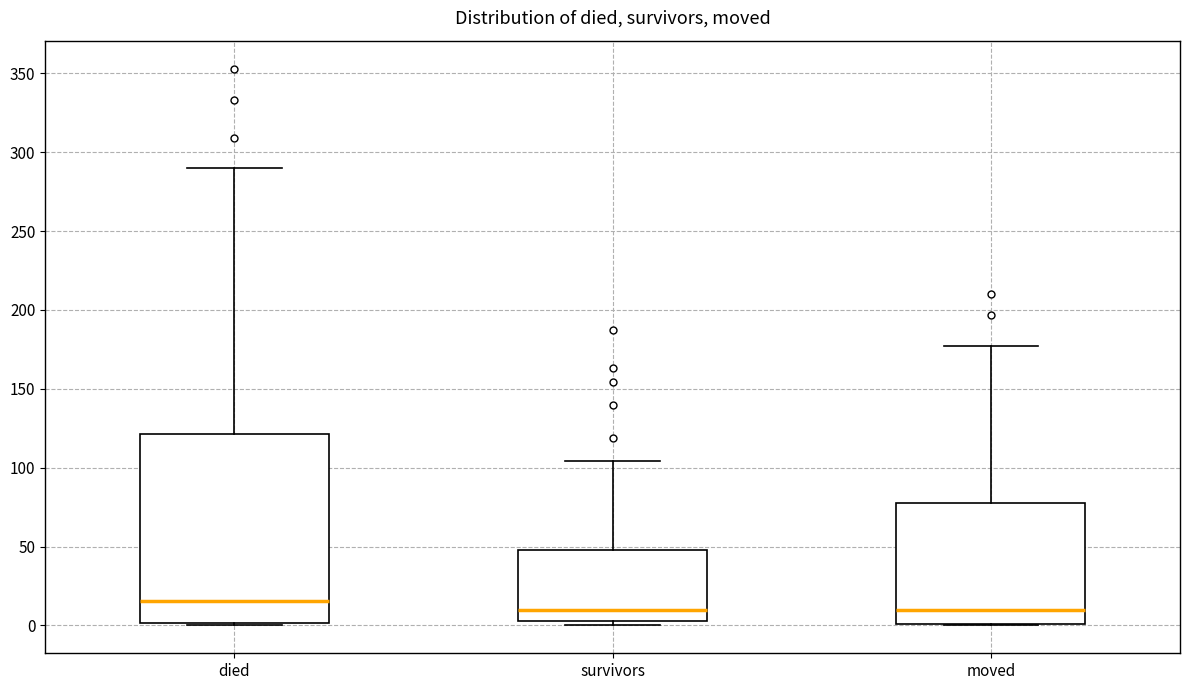

Which box's median line is the highest?

died